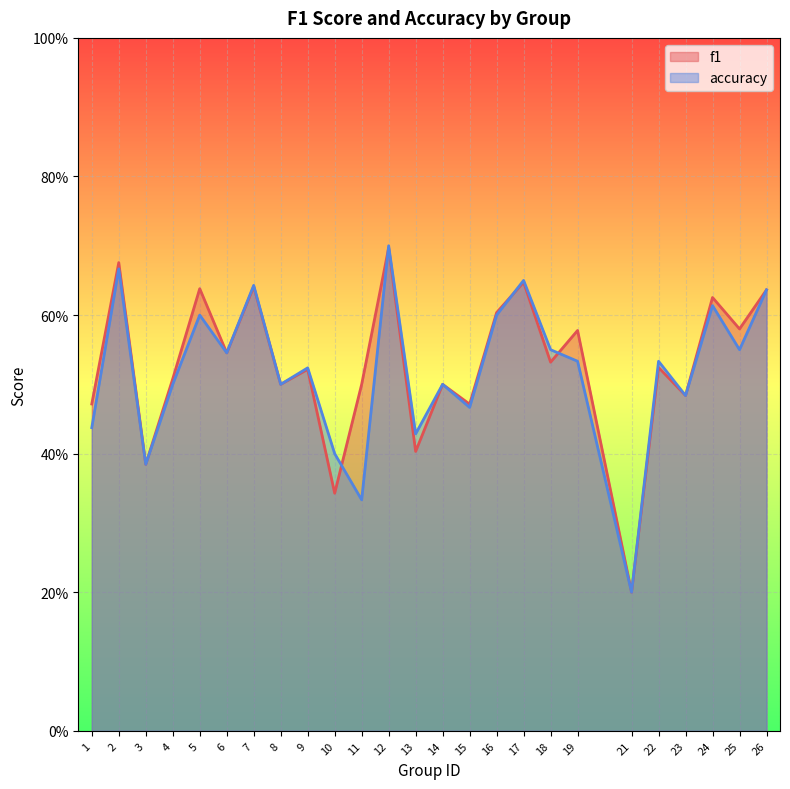

True or false: f1 and accuracy cross at least once.

True